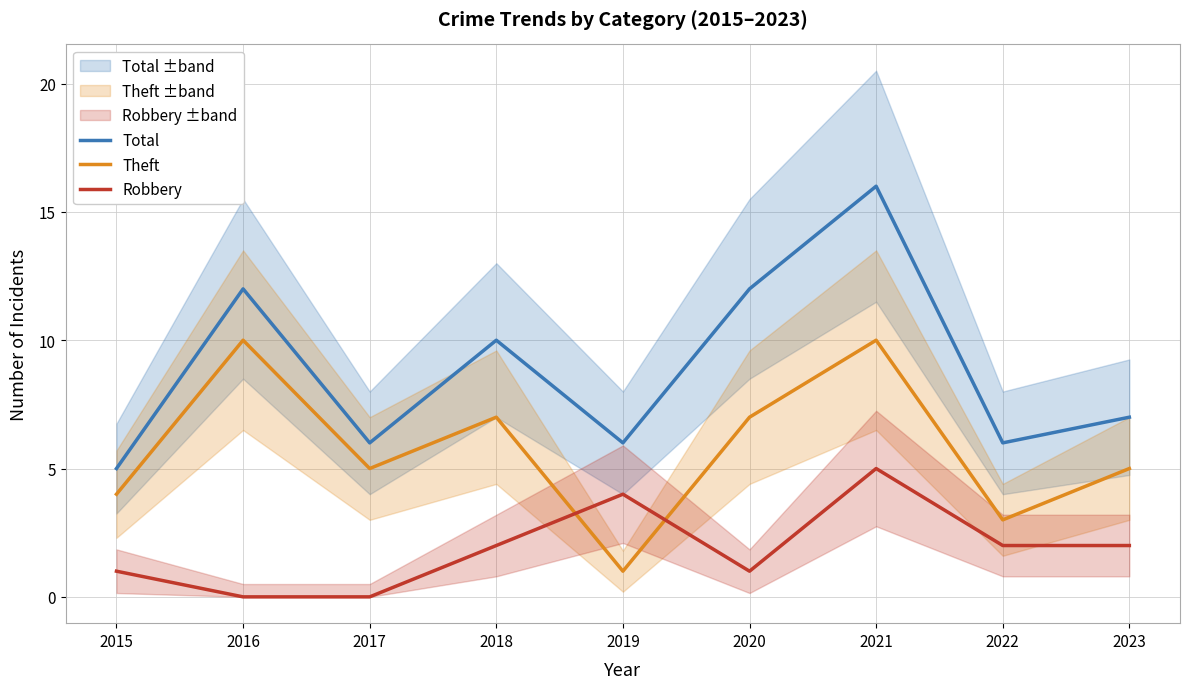

True or false: Robbery and Theft cross at least once.

True